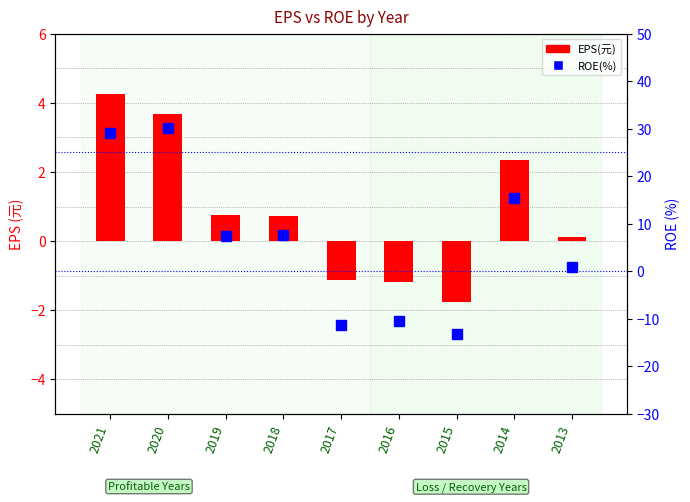

List the labels in order of EPS(元) value, largest first.

2021, 2020, 2014, 2019, 2018, 2013, 2017, 2016, 2015